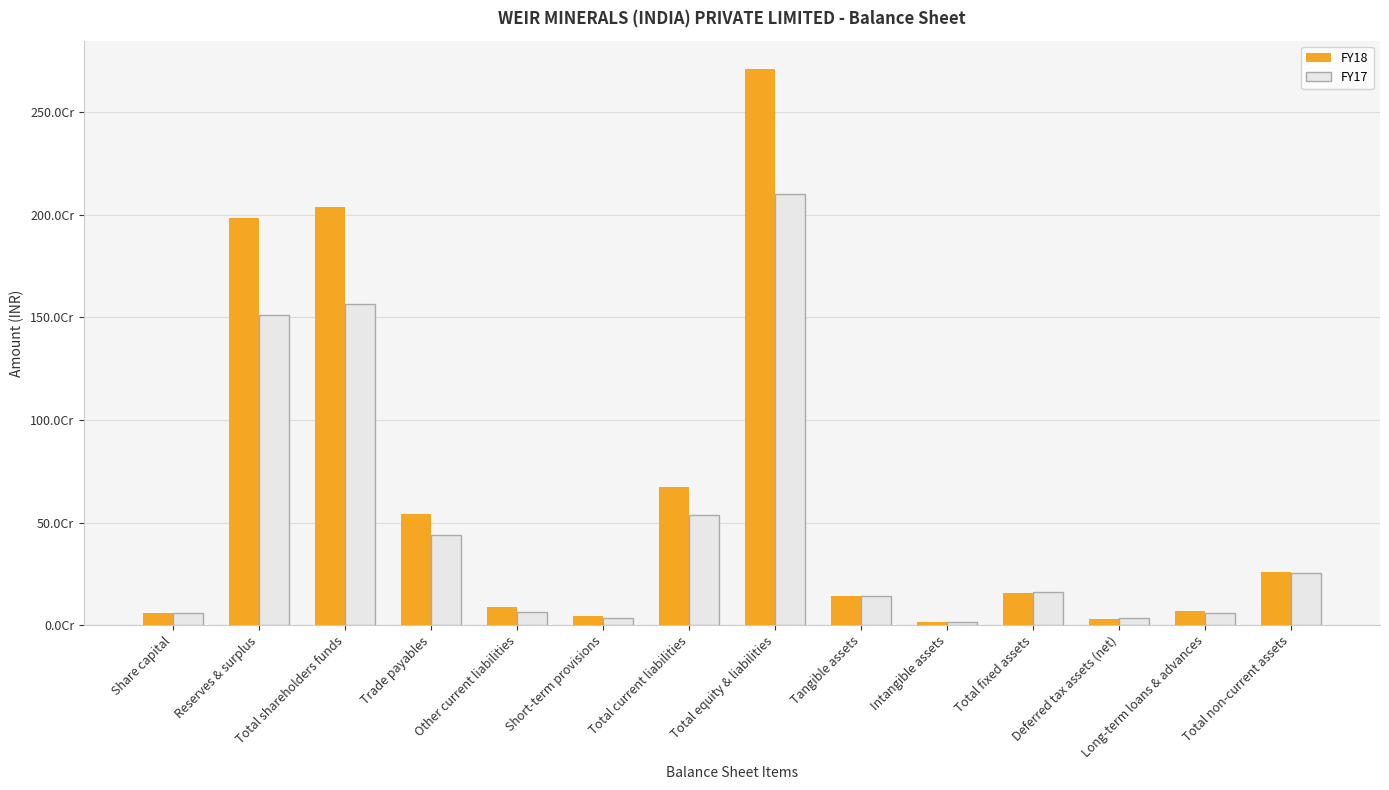

What is the label of the 13th bar from the right?

Reserves & surplus